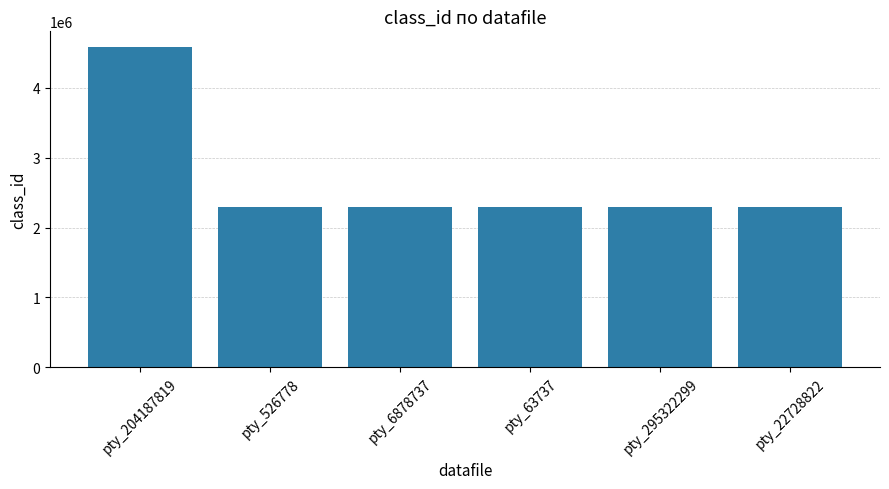

What is the smallest value displayed?

2291201